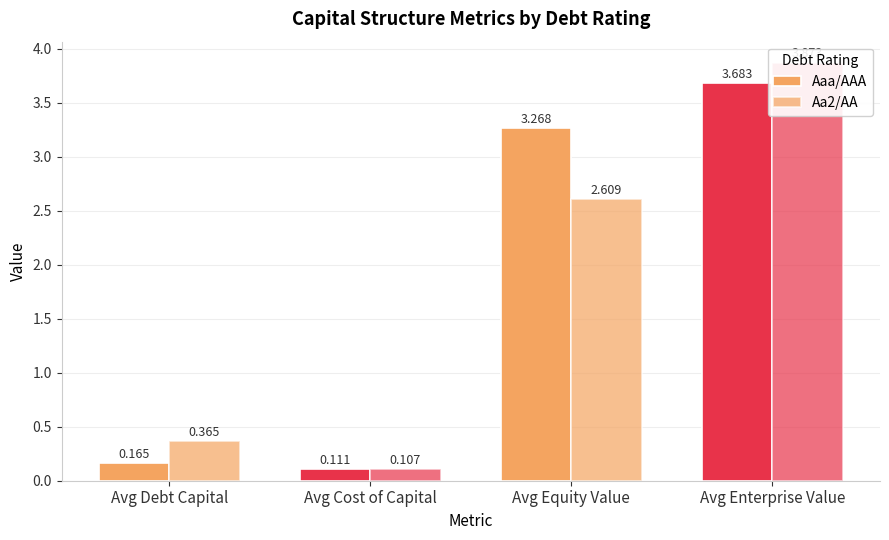

What is the average value of the Aaa/AAA series?

1.8